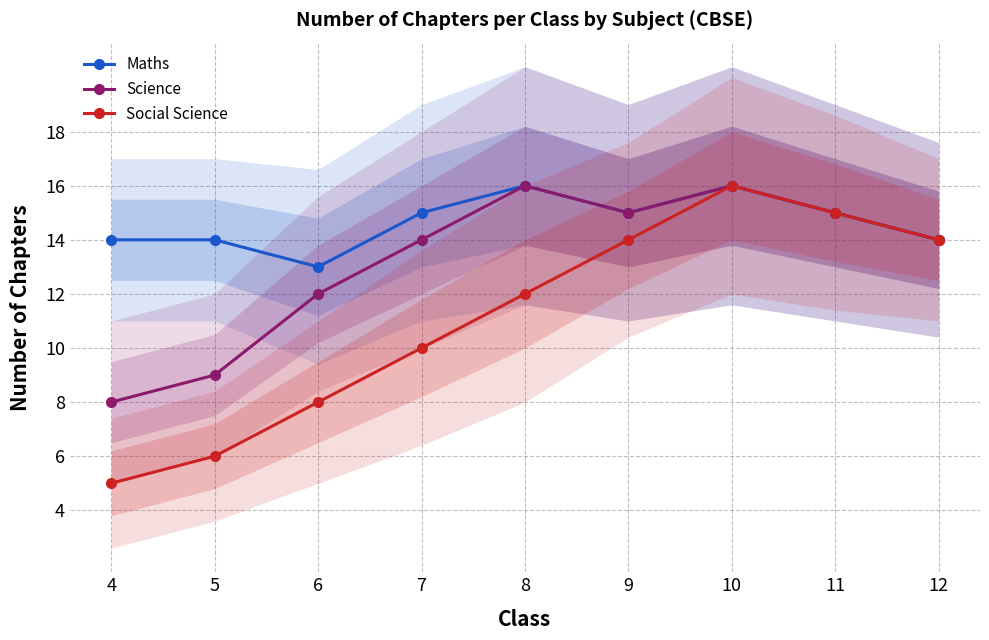

What is the approximate value of Social Science at 10?

16